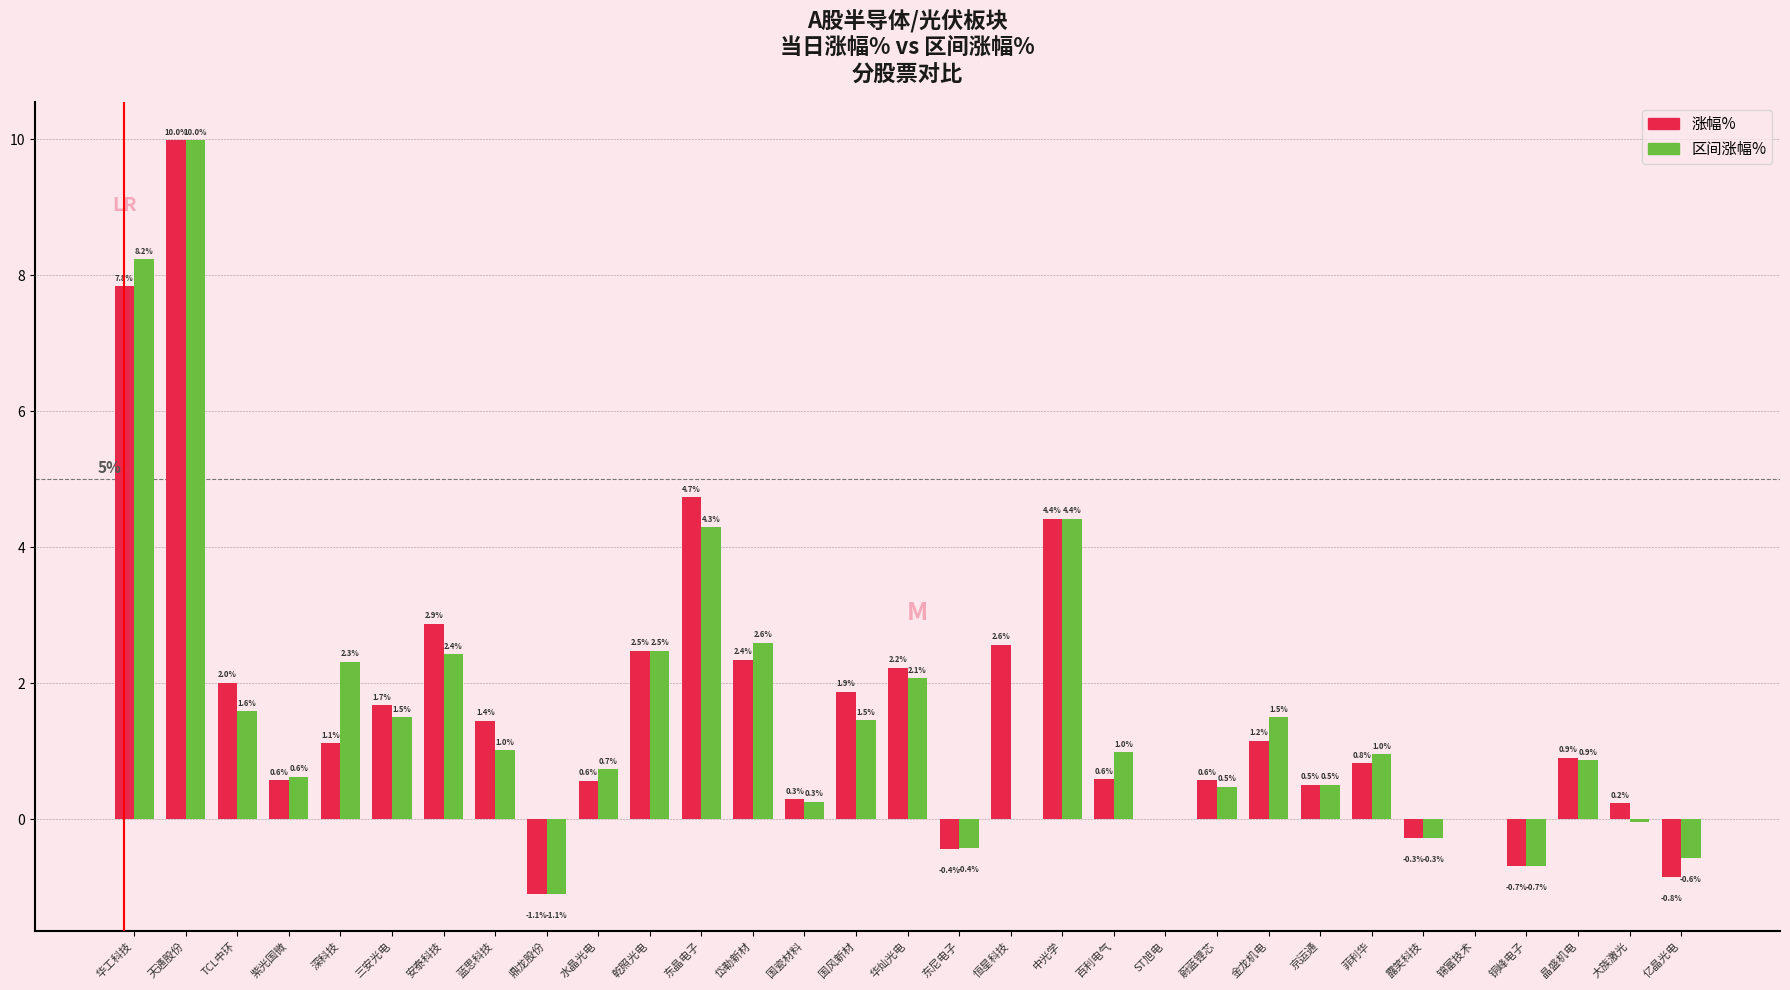

What is the maximum value for 涨幅%?

10.0